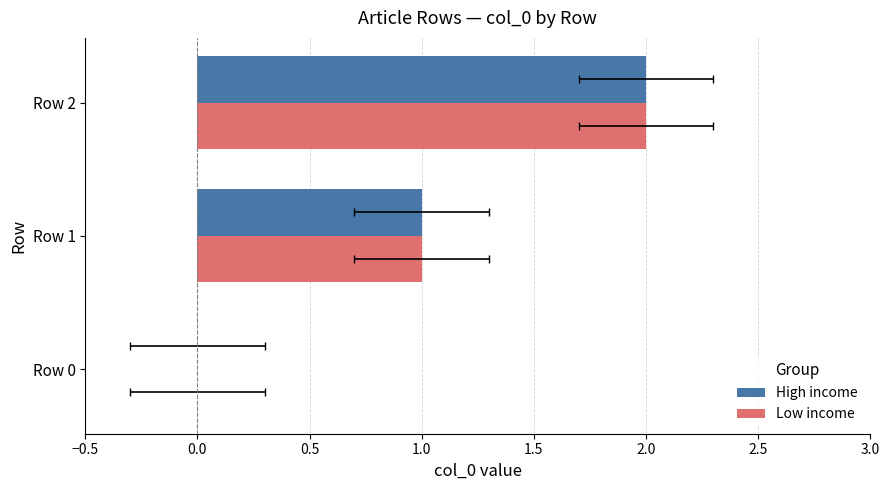

Which series changed the most between Row 1 and Row 2?

High income